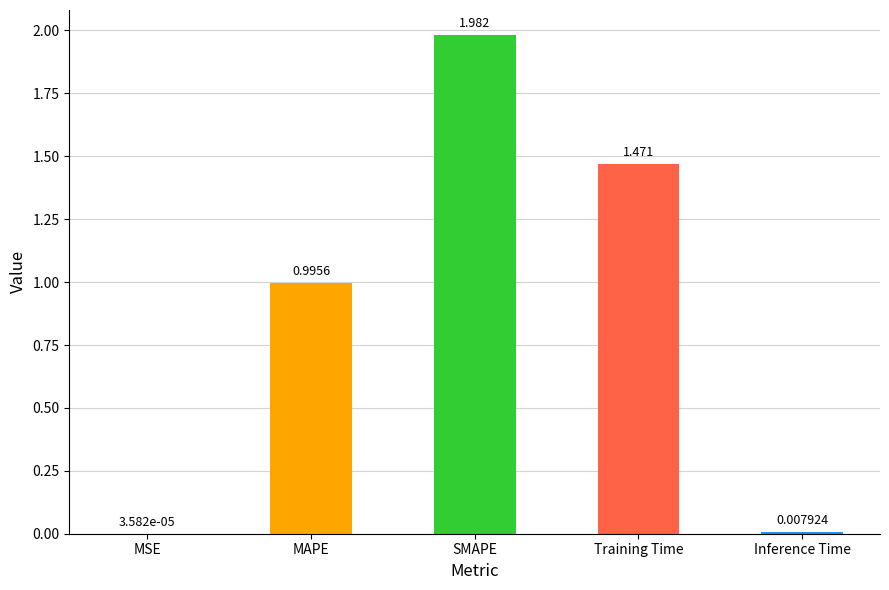

What is the sum of all values?

4.5